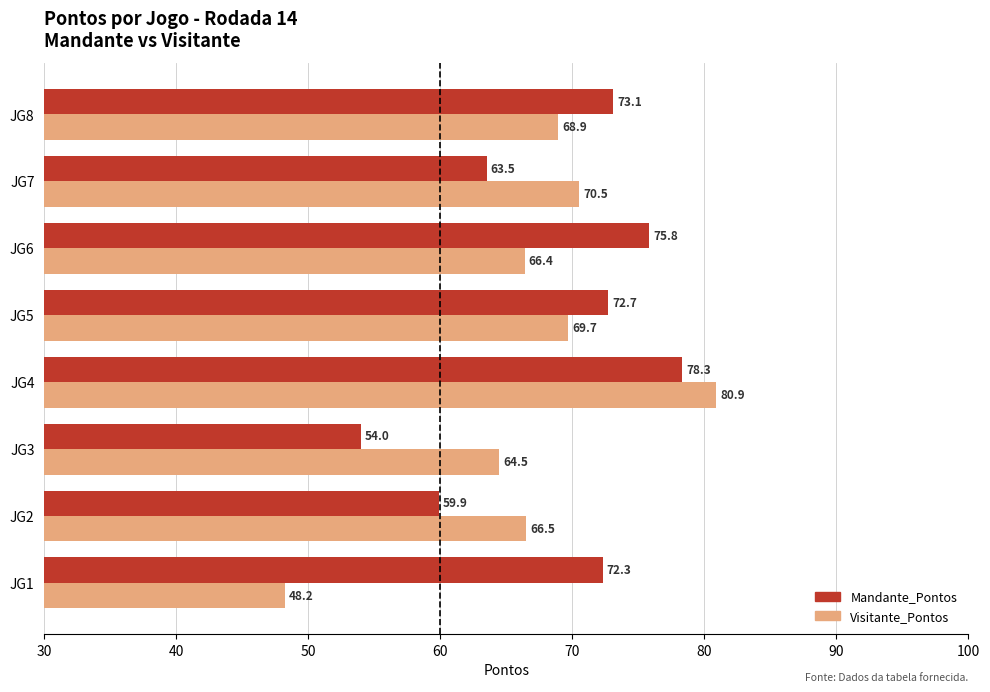

At which label does Visitante_Pontos reach its peak?

JG4